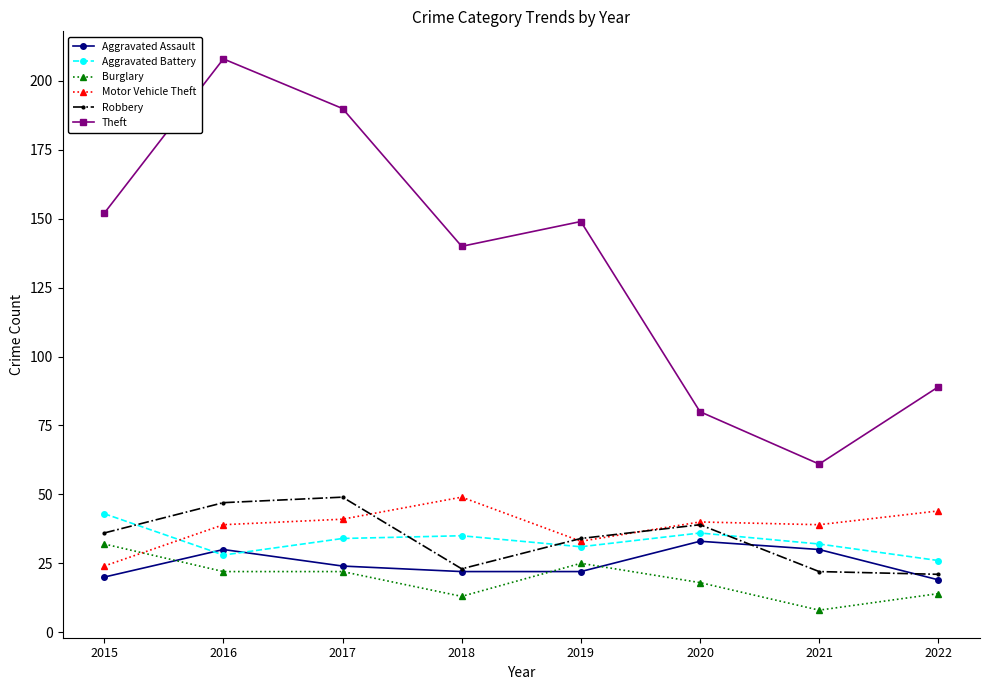

The Robbery series shows 19 at 2019. True or false?

False